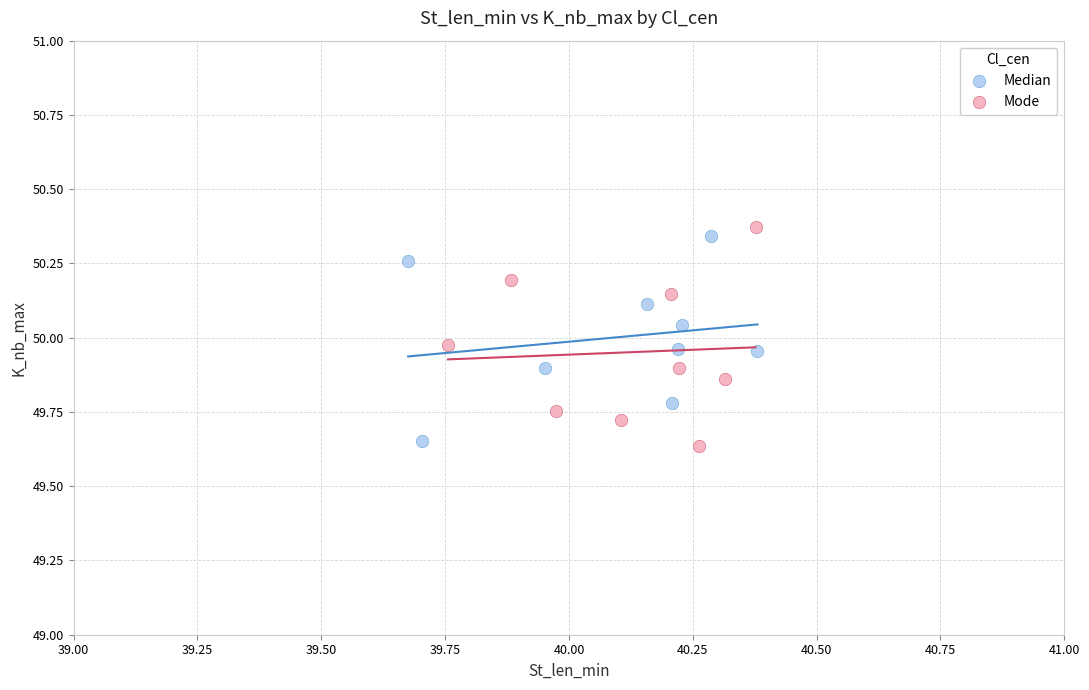

Which series reaches the minimum Y coordinate?

Mode